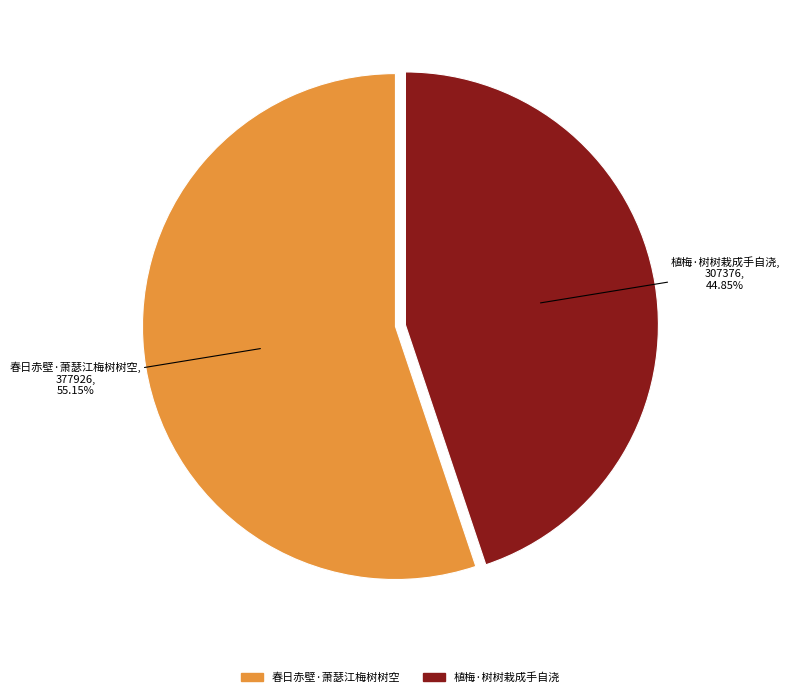

To the nearest percent, what portion does 春日赤壁·萧瑟江梅树树空 represent?

55%